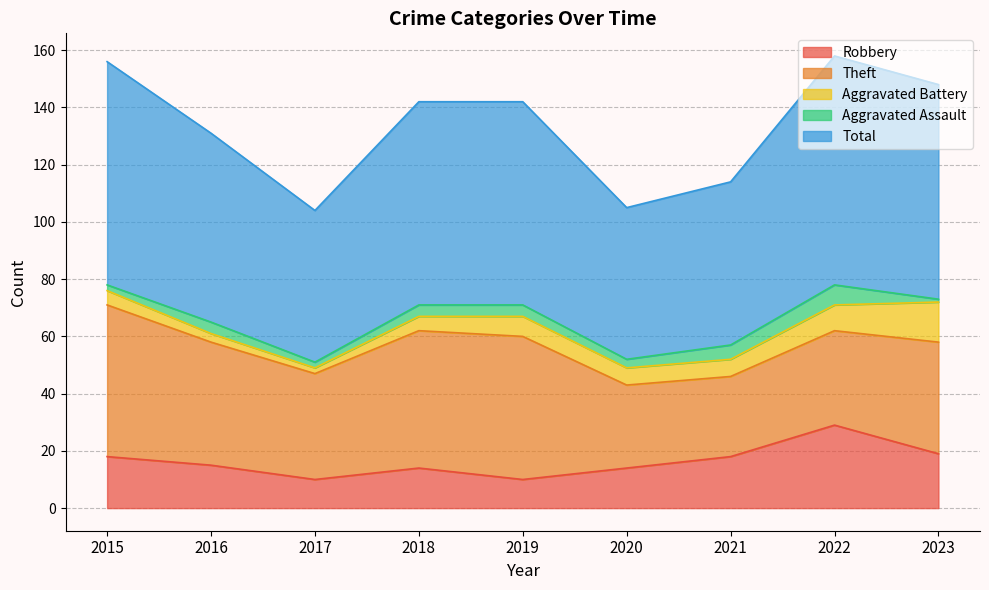

What is the average value of the Aggravated Battery series?

6